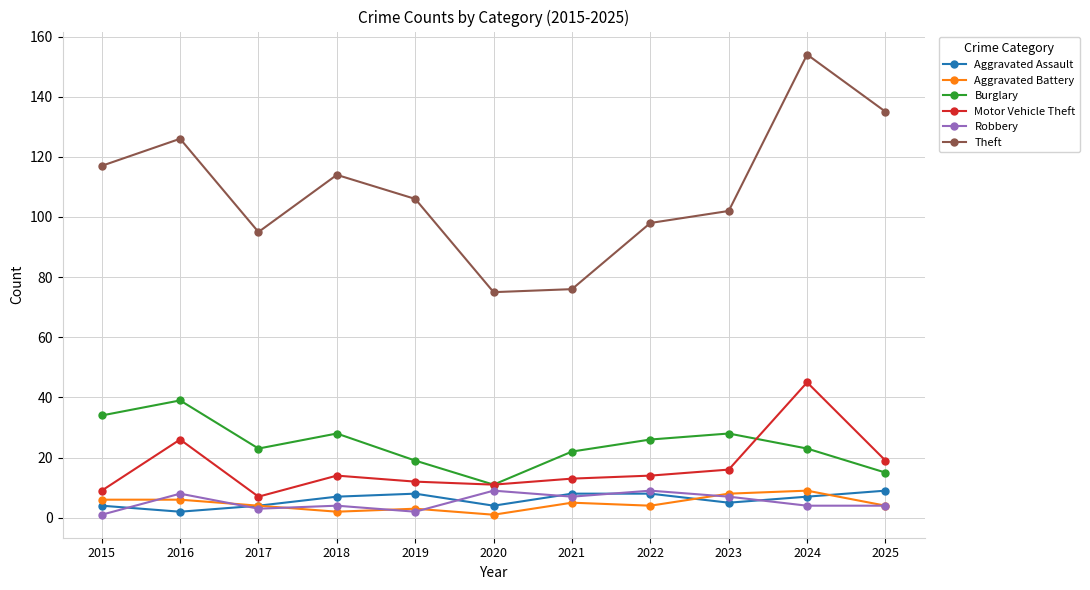

True or false: Theft has a value of 106 at 2019.

True